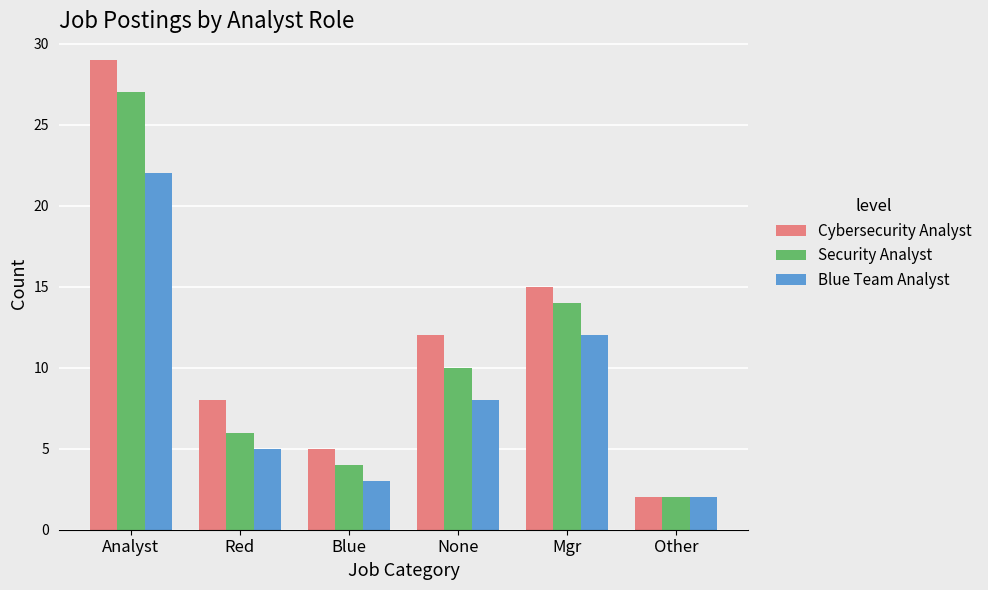

How many groups of bars are there?

6